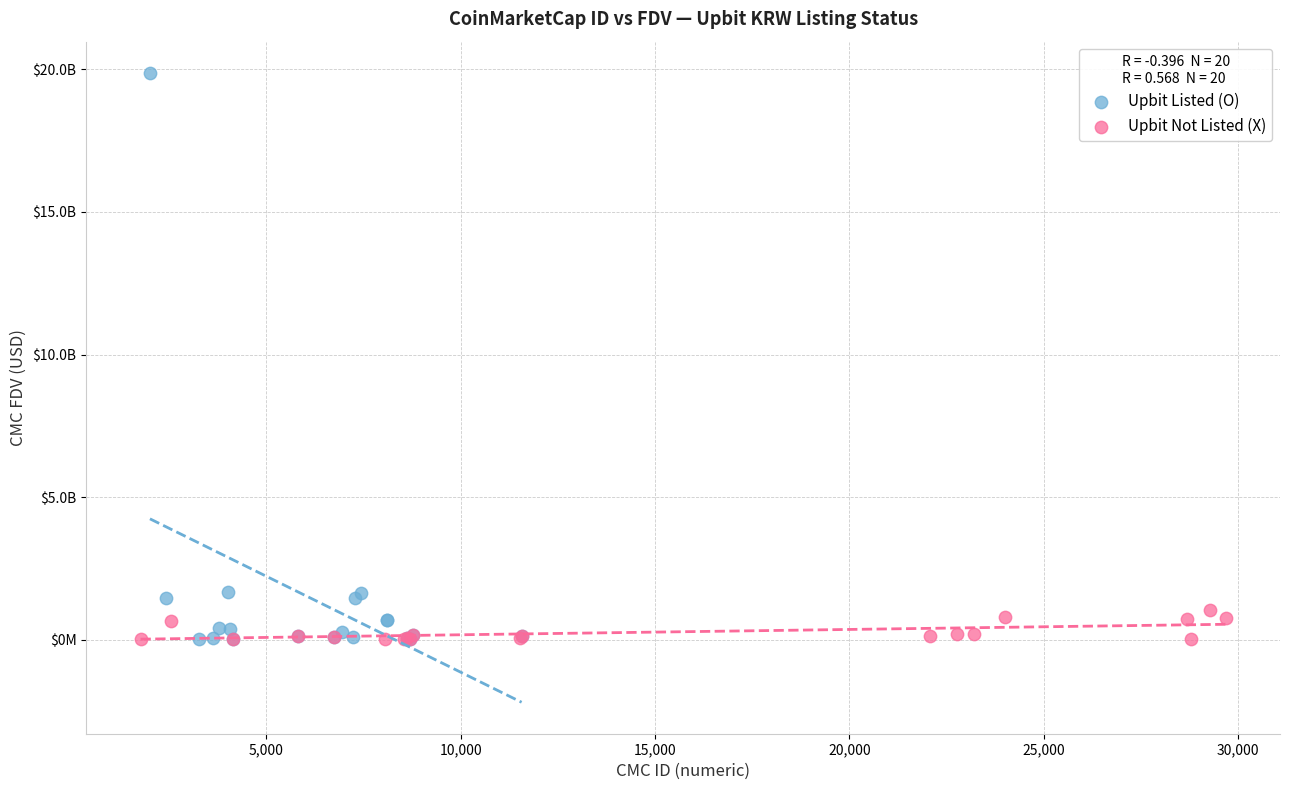

Which series reaches the maximum Y coordinate?

Upbit Listed (O)